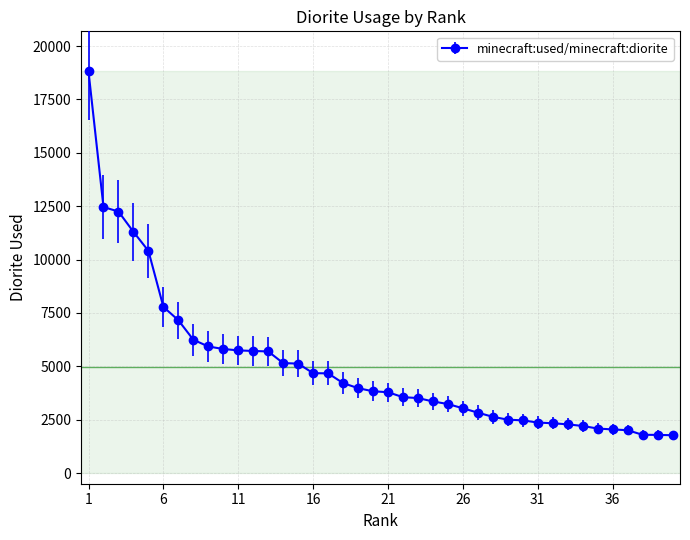

What is the value of the 17th point from the left?

4670